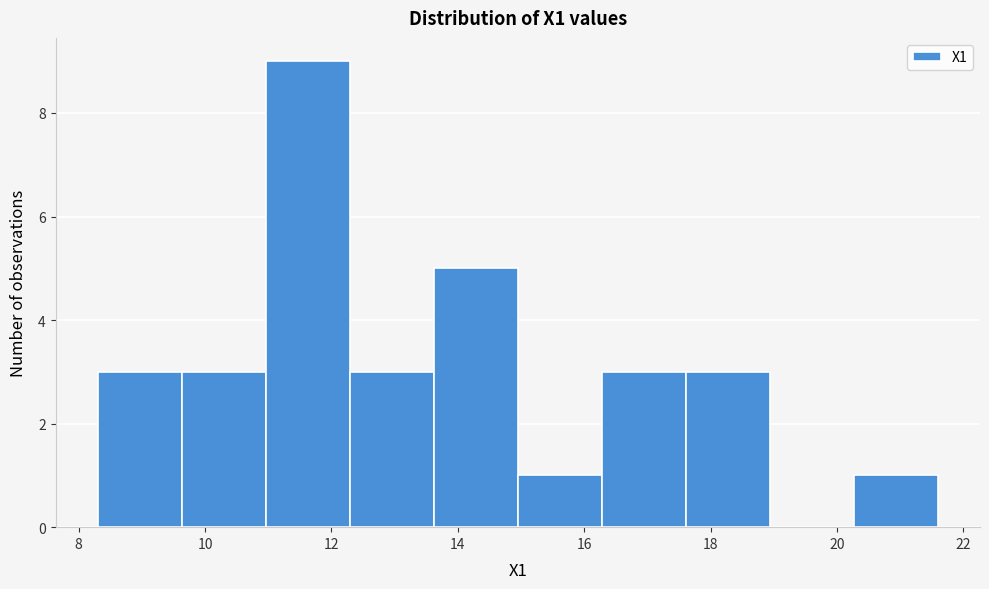

What is the height of the bar covering 12.2 to 13.6 on the x-axis? Neither the bar edges nor the heights are printed on the chart, so give them approximately, as read against the axes.

3